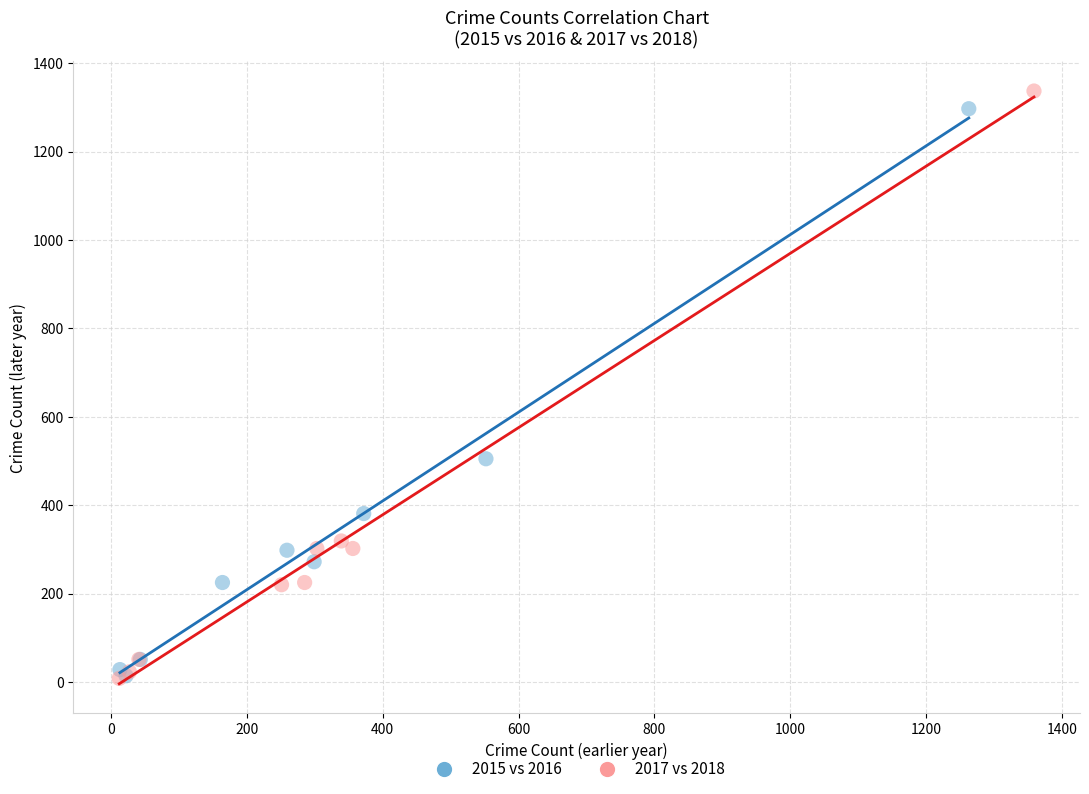

Which series has the widest spread of Y values?

2017 vs 2018